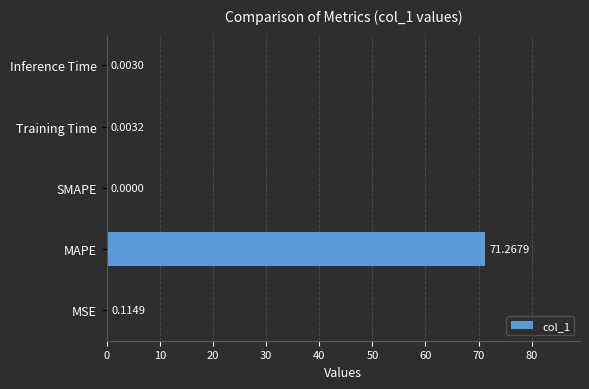

How many positive values are there?

4